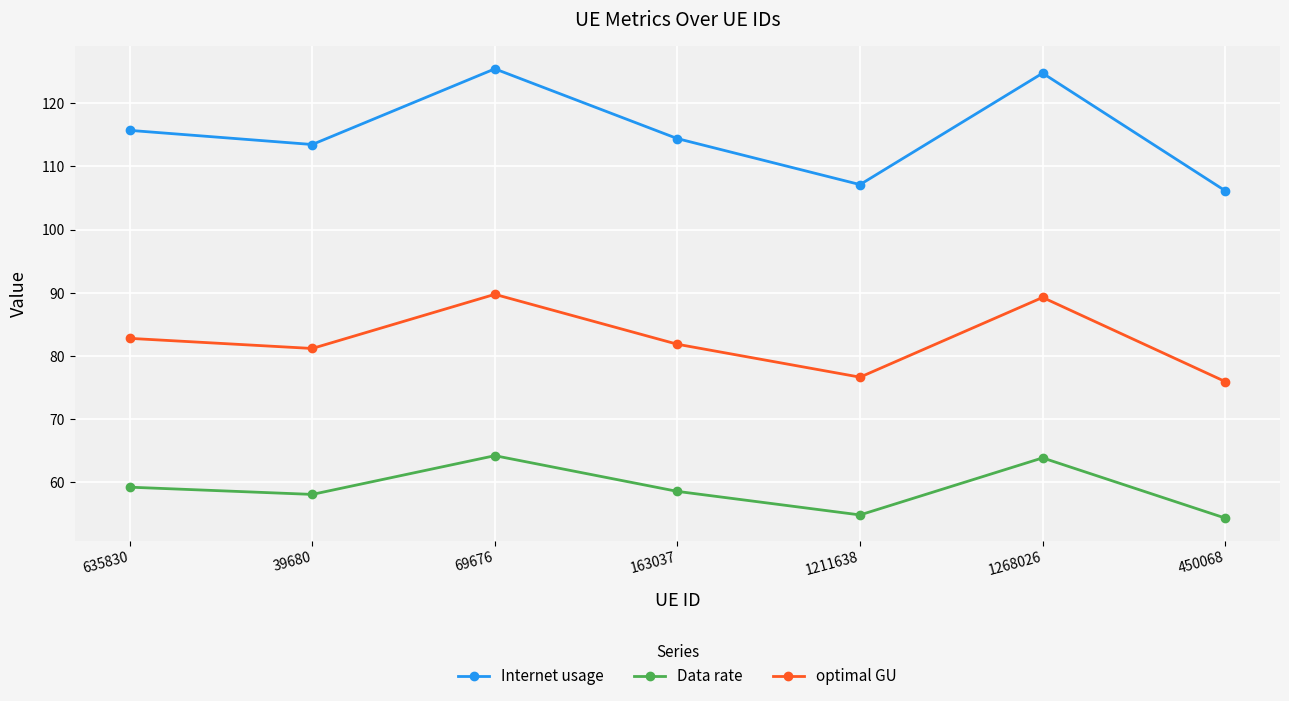

What is the spread (max minus min) of values at 1211638?

52.3